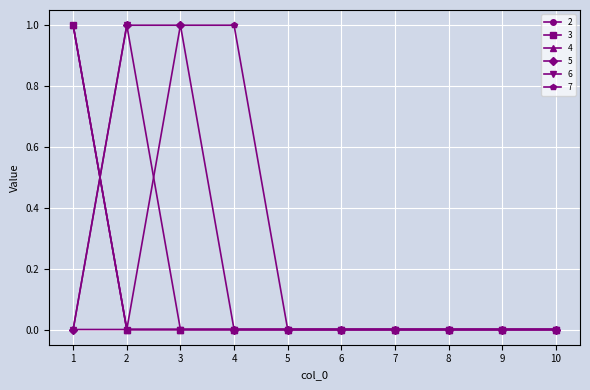

The value of 6 at 1 is 1. True or false?

False